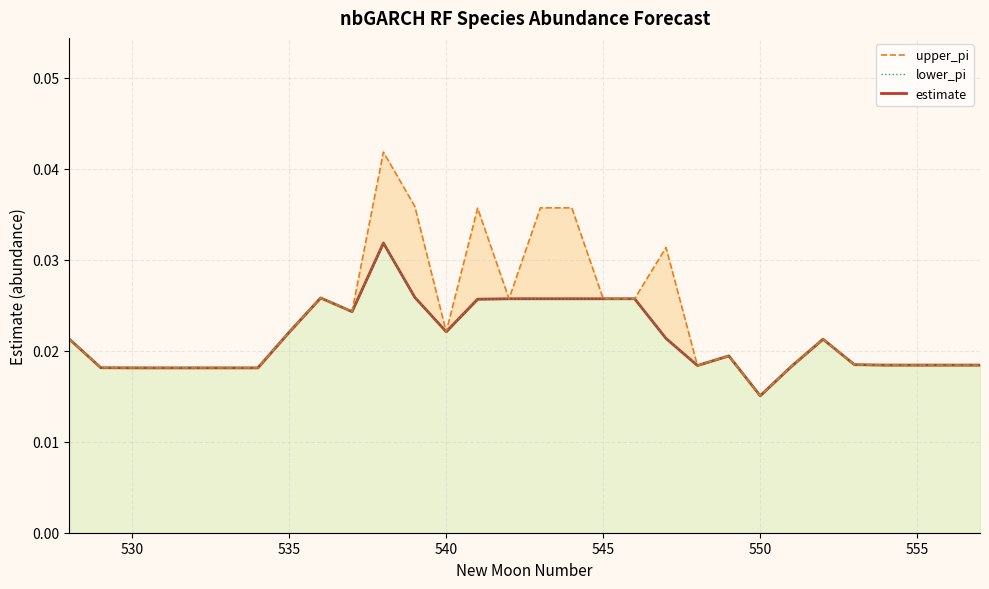

Rank the series by their maximum value, from highest to lowest.

upper_pi, estimate, lower_pi